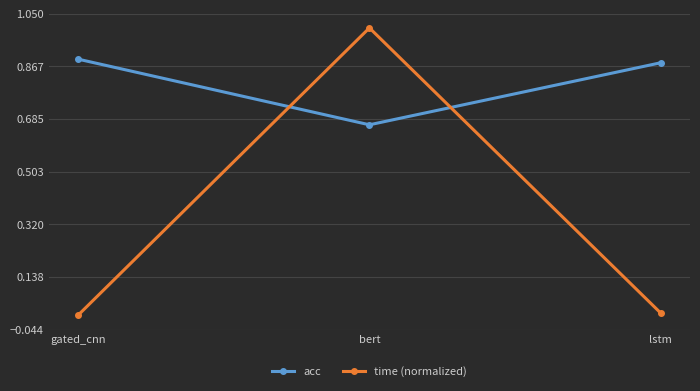

At how many categories does at least one series exceed 0?

3